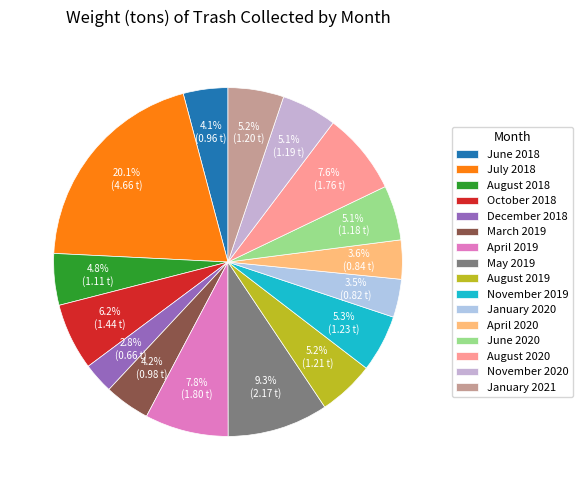

To the nearest percent, what is the average slice percentage?

6%